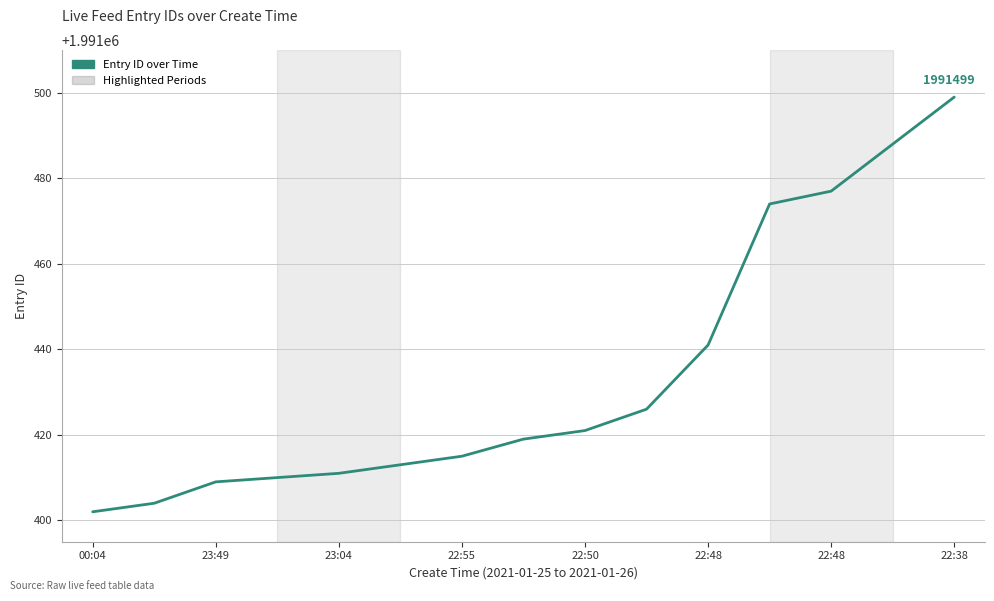

What is the maximum value shown in the chart?

1991499